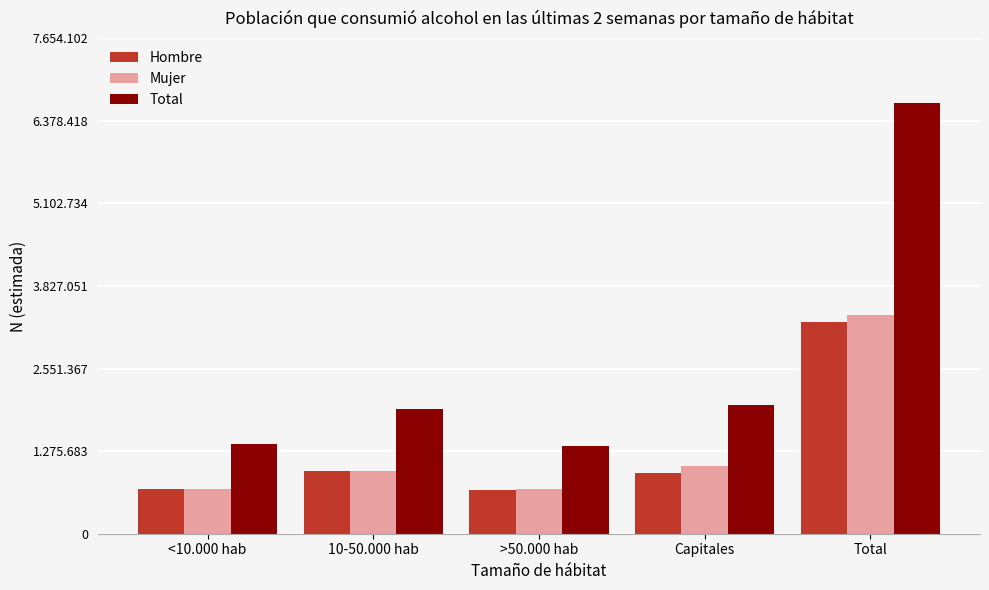

What are all the series names shown in the legend?

Hombre, Mujer, Total